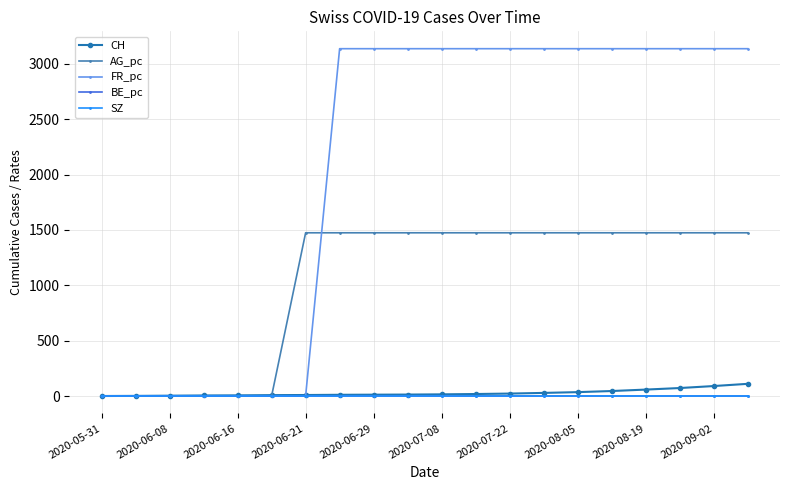

Is this an area chart (filled region under the line)?

No